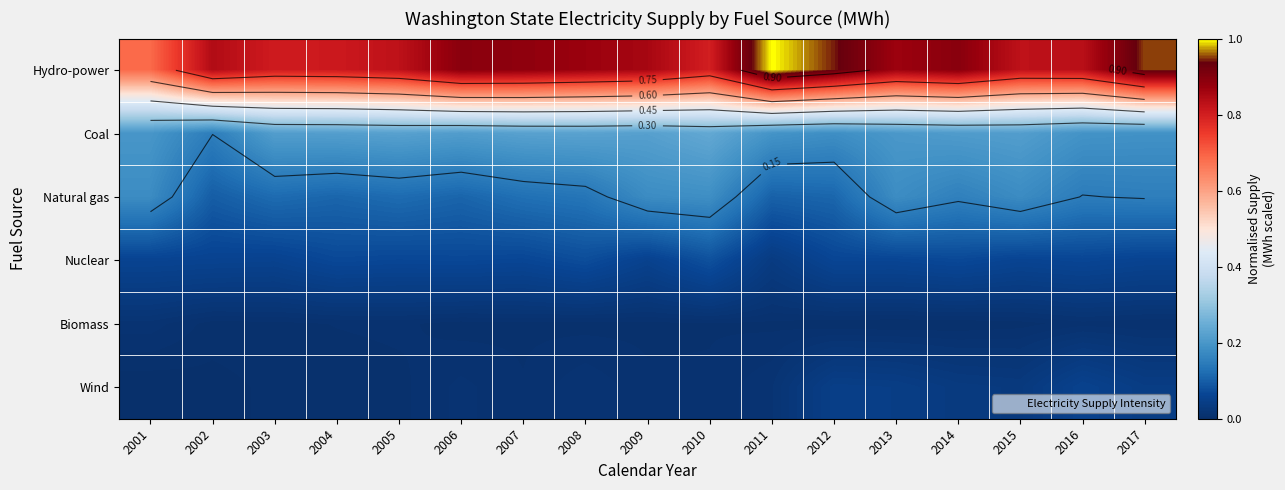

What is the maximum value shown in the chart?

1.0